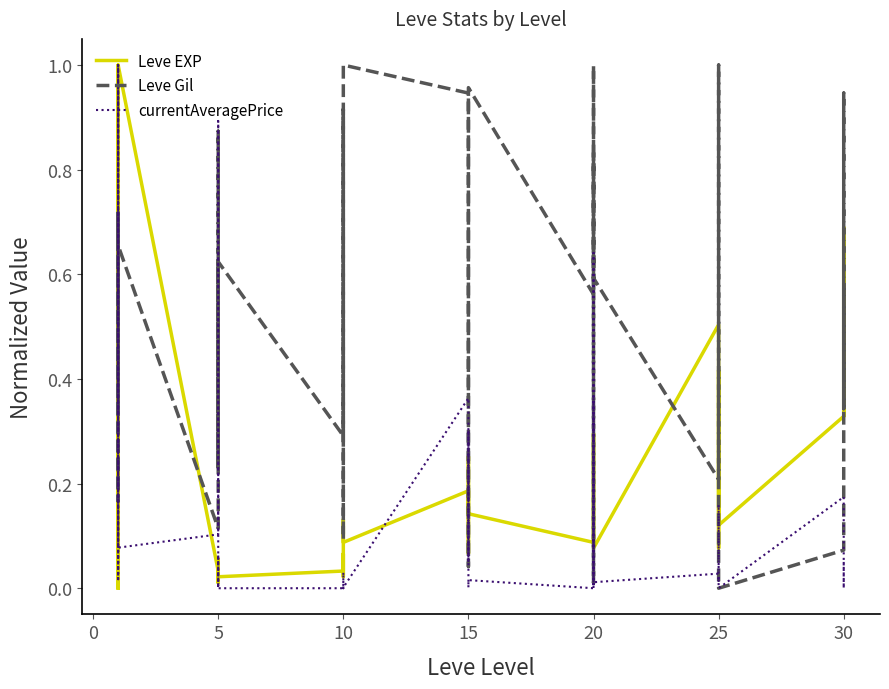

At 10, list the series in order from largest to smallest.

Leve Gil, Leve EXP, currentAveragePrice